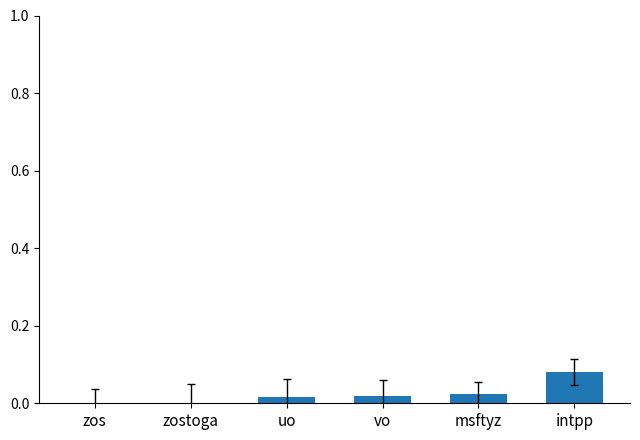

Which has a higher value, zos or msftyz?

msftyz